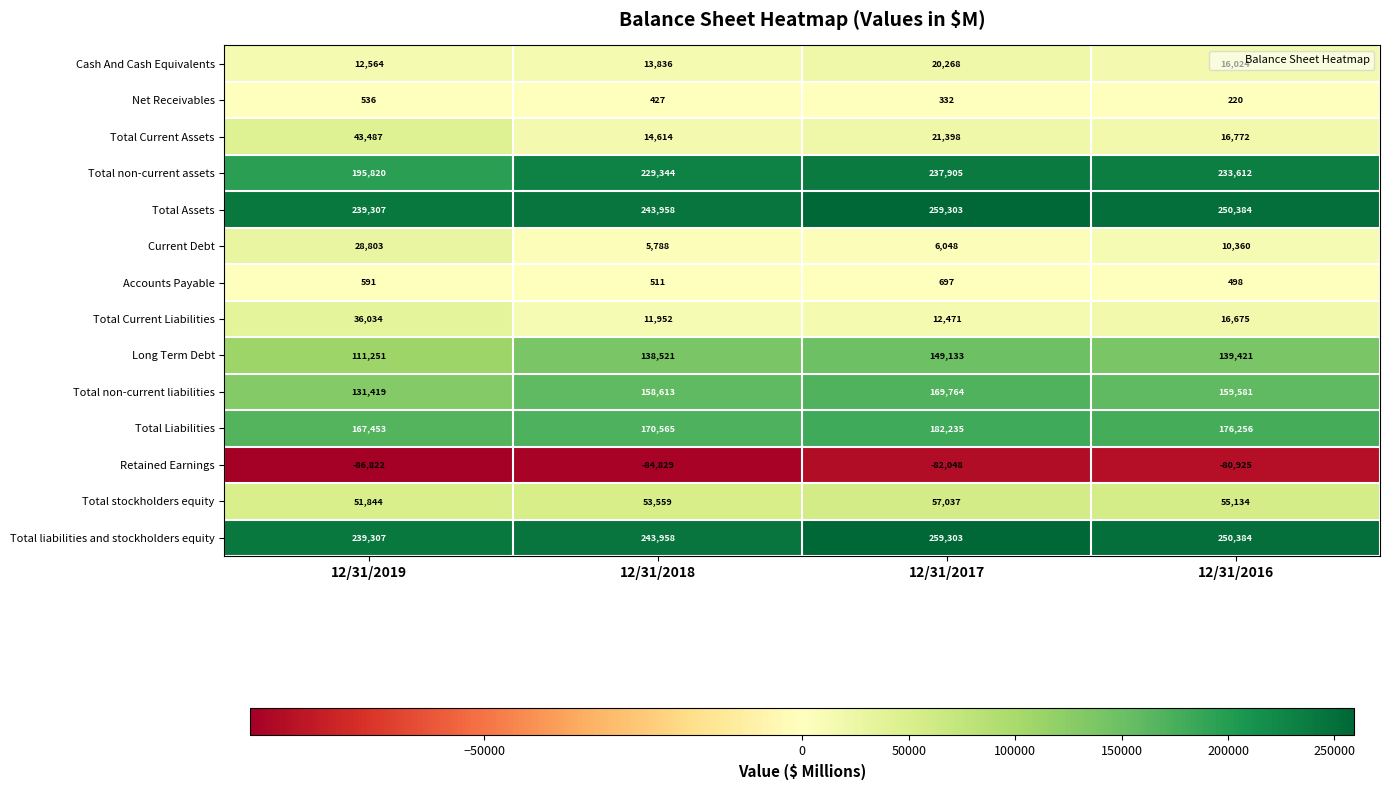

The value of Total Current Liabilities at 12/31/2017 is 12471. True or false?

True